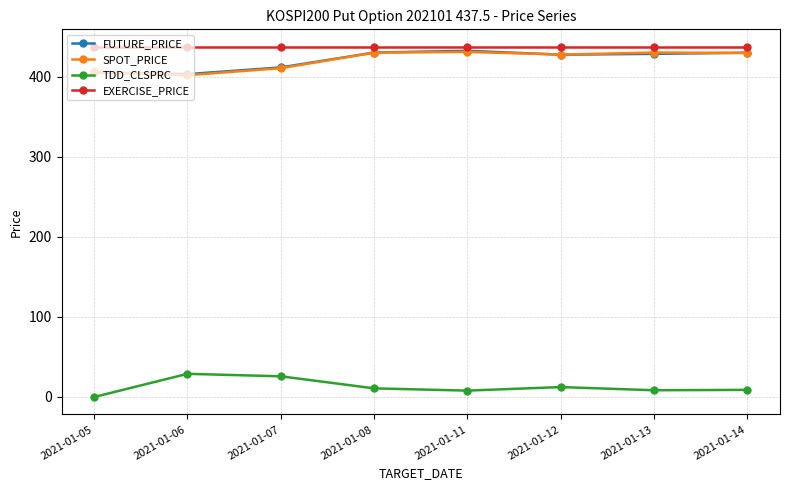

The SPOT_PRICE series shows 247.1 at 2021-01-14. True or false?

False